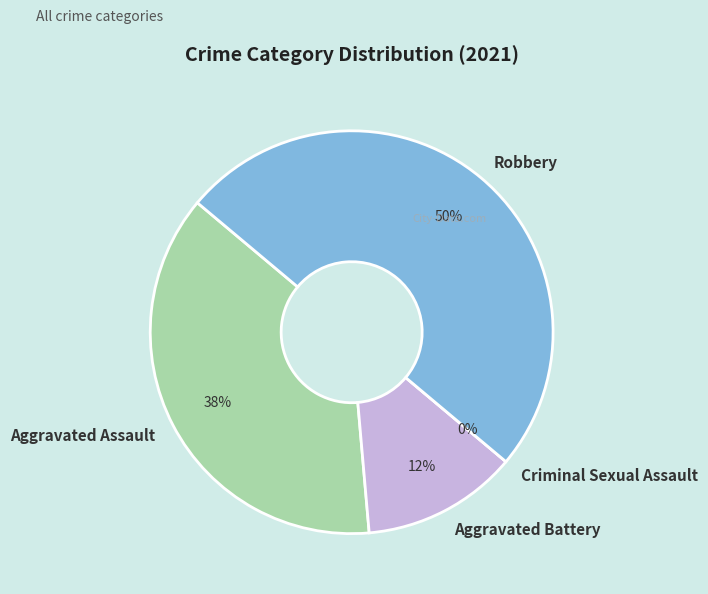

Which has a higher value, Aggravated Battery or Criminal Sexual Assault?

Aggravated Battery